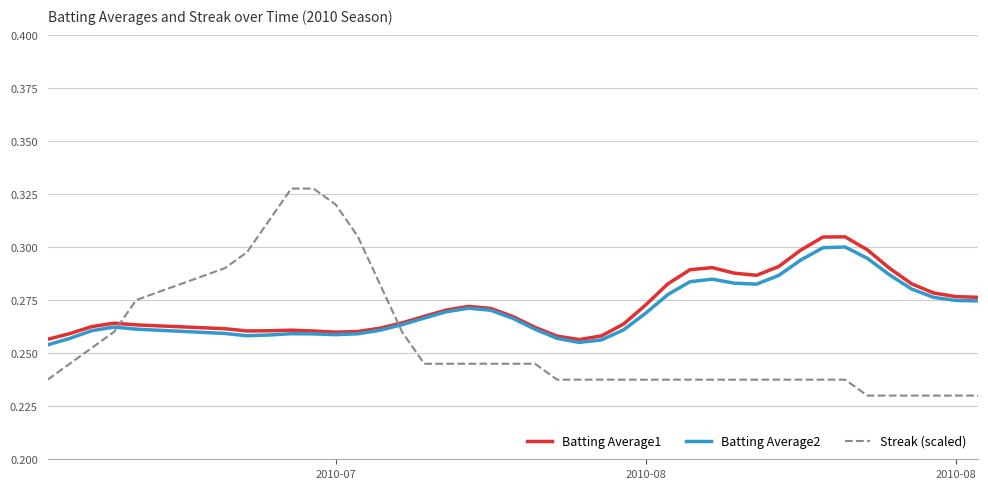

Which series has the widest spread of values?

Streak (scaled)